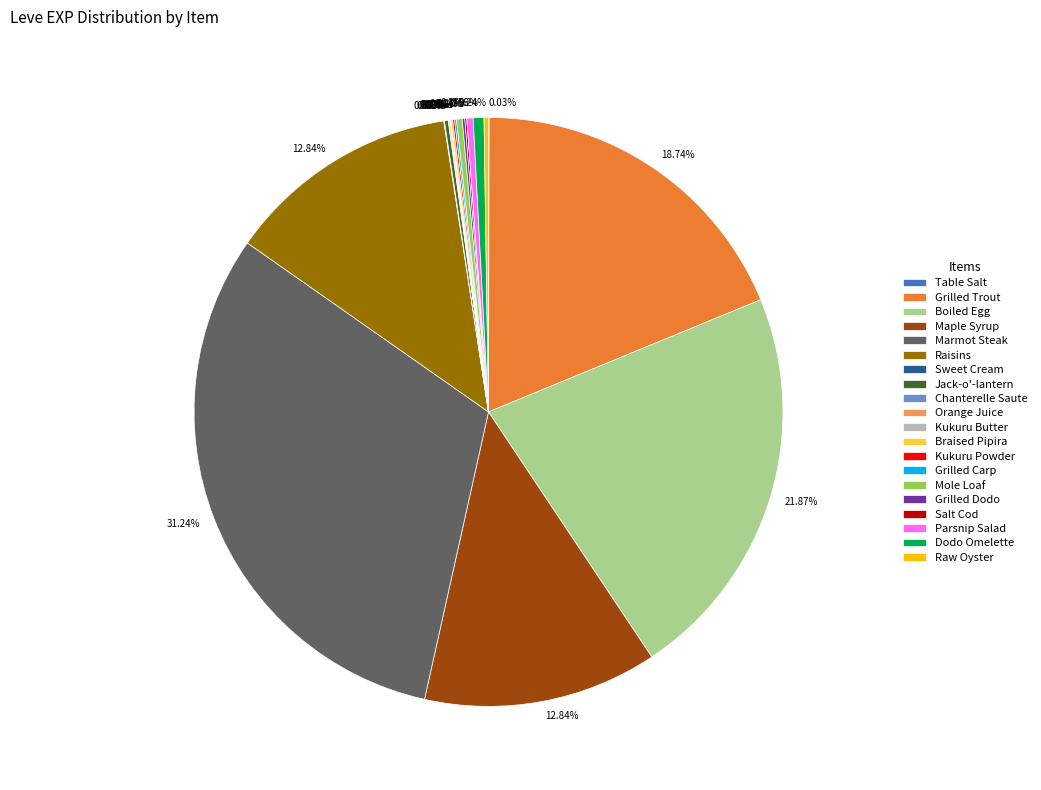

Is it true that Marmot Steak is 31% of the pie?

True